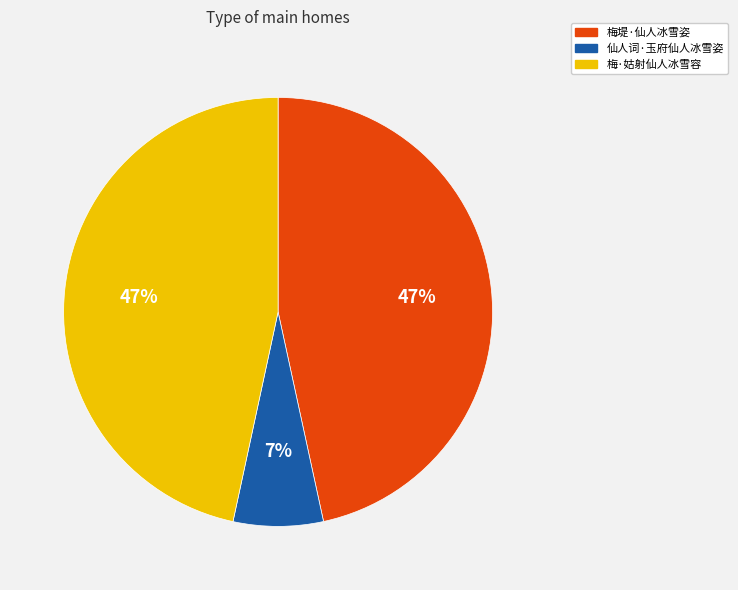

What is the smallest slice in the pie chart?

仙人词·玉府仙人冰雪姿